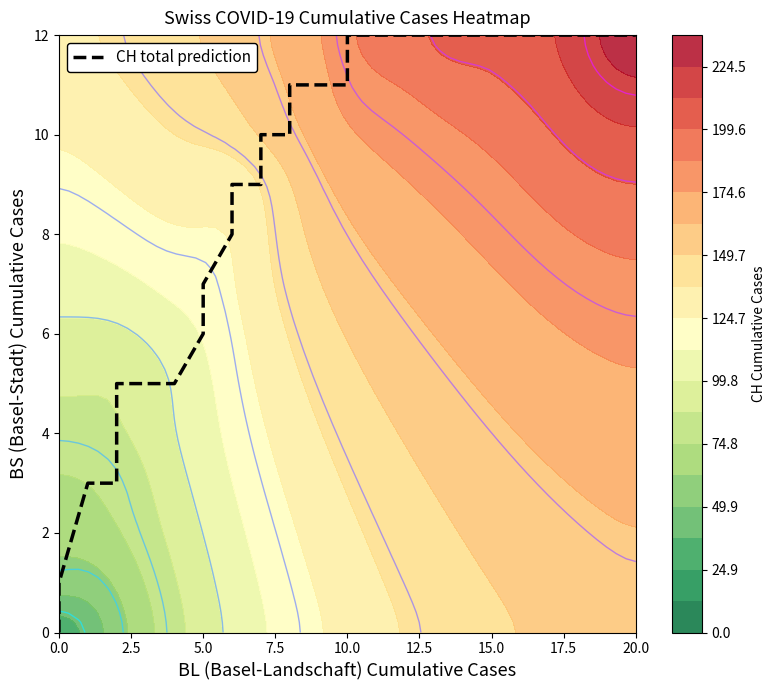

How many values are below 10?

18